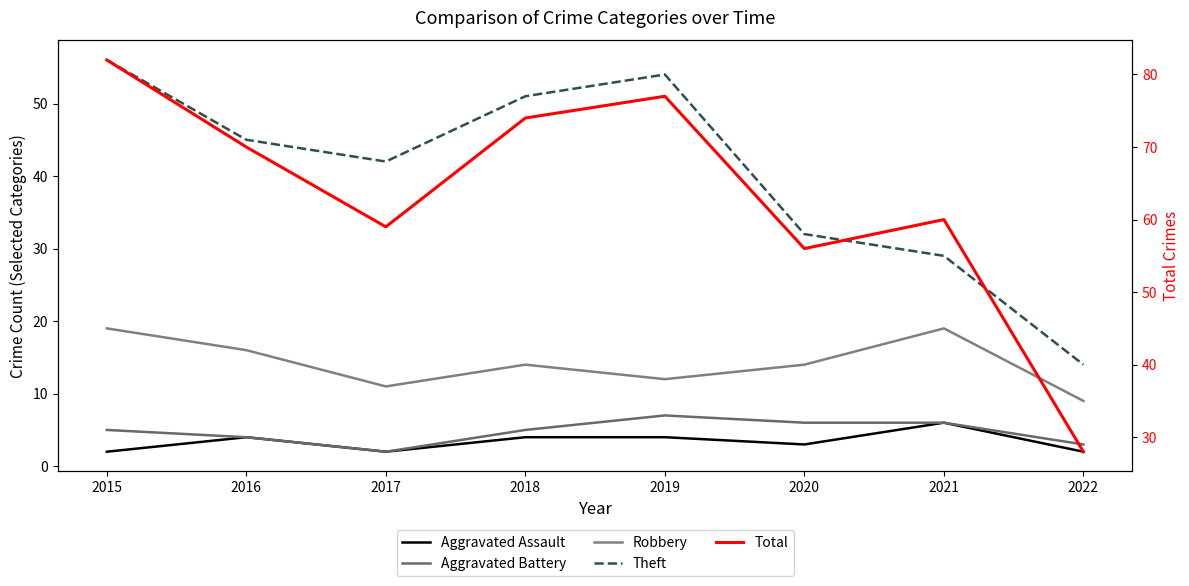

What is the value of the Robbery point at the 2nd from the left?

16